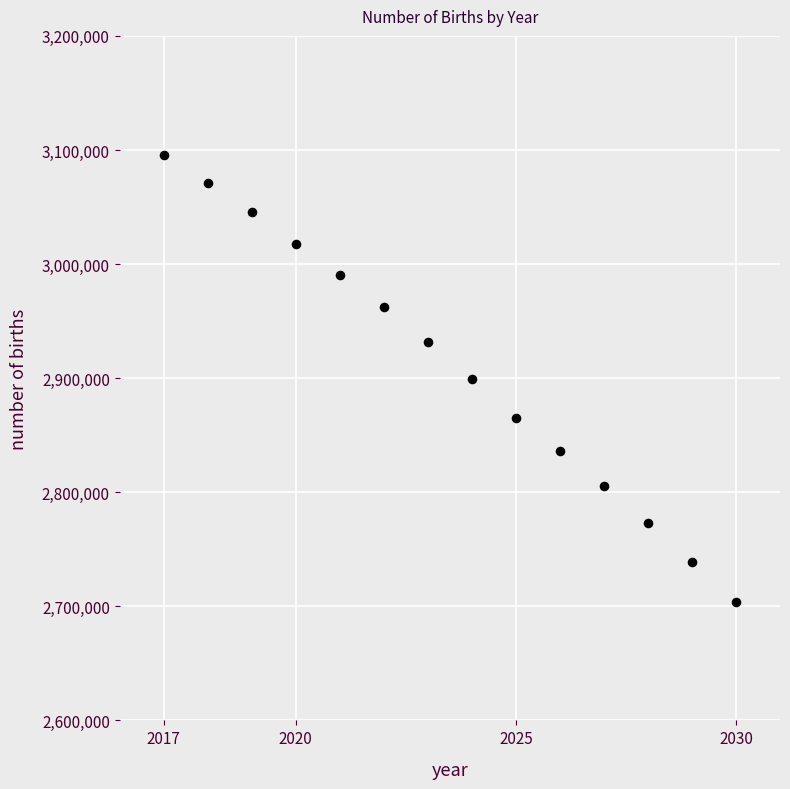

What is the range of X values (max minus min)?

13